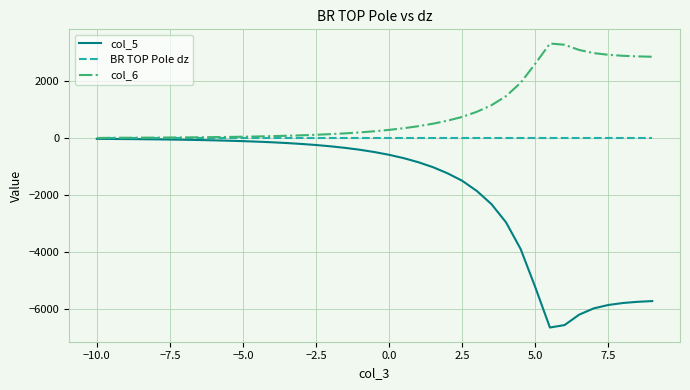

Which series has the largest range (max minus min)?

col_5